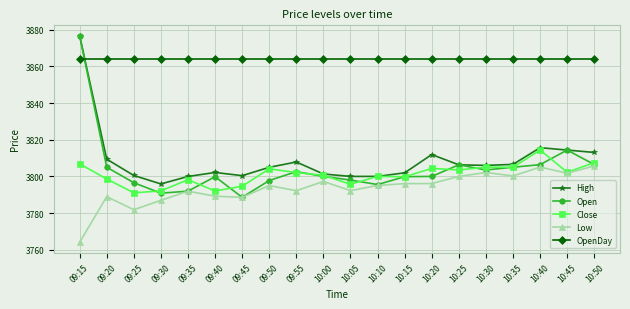

At which category does the chart reach its minimum across all series?

09:15